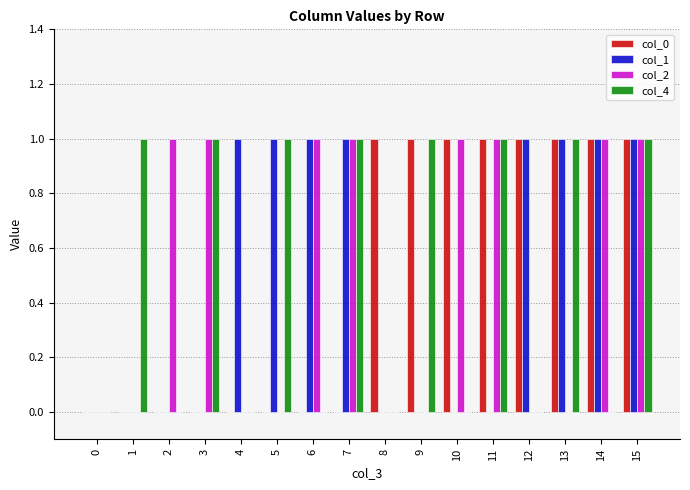

Reading left to right, transcribe all the data shown in this chart.

col_0: 0	0	0	0	0	0	0	0	1	1	1	1	1	1	1	1
col_1: 0	0	0	0	1	1	1	1	0	0	0	0	1	1	1	1
col_2: 0	0	1	1	0	0	1	1	0	0	1	1	0	0	1	1
col_4: 0	1	0	1	0	1	0	1	0	1	0	1	0	1	0	1